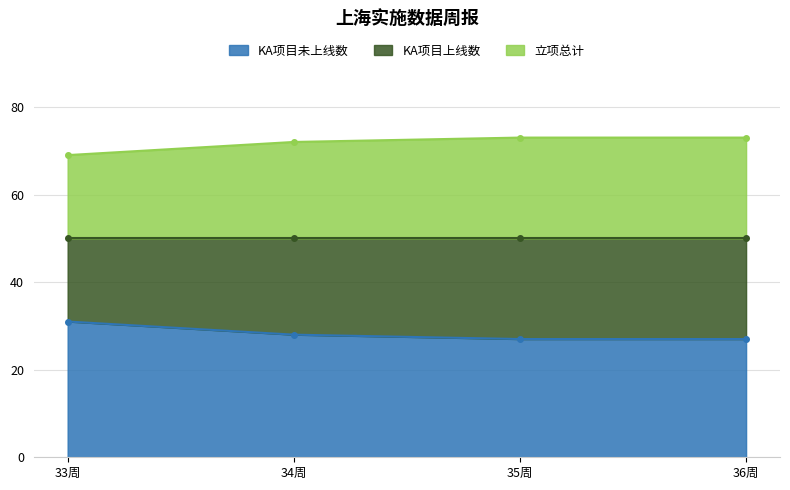

The KA项目上线数 series shows 73 at 36周. True or false?

True